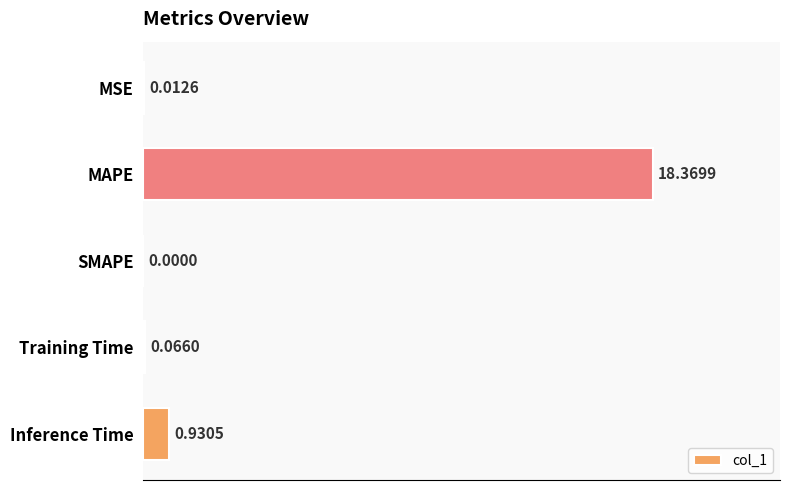

What is the sum of all values?

19.4